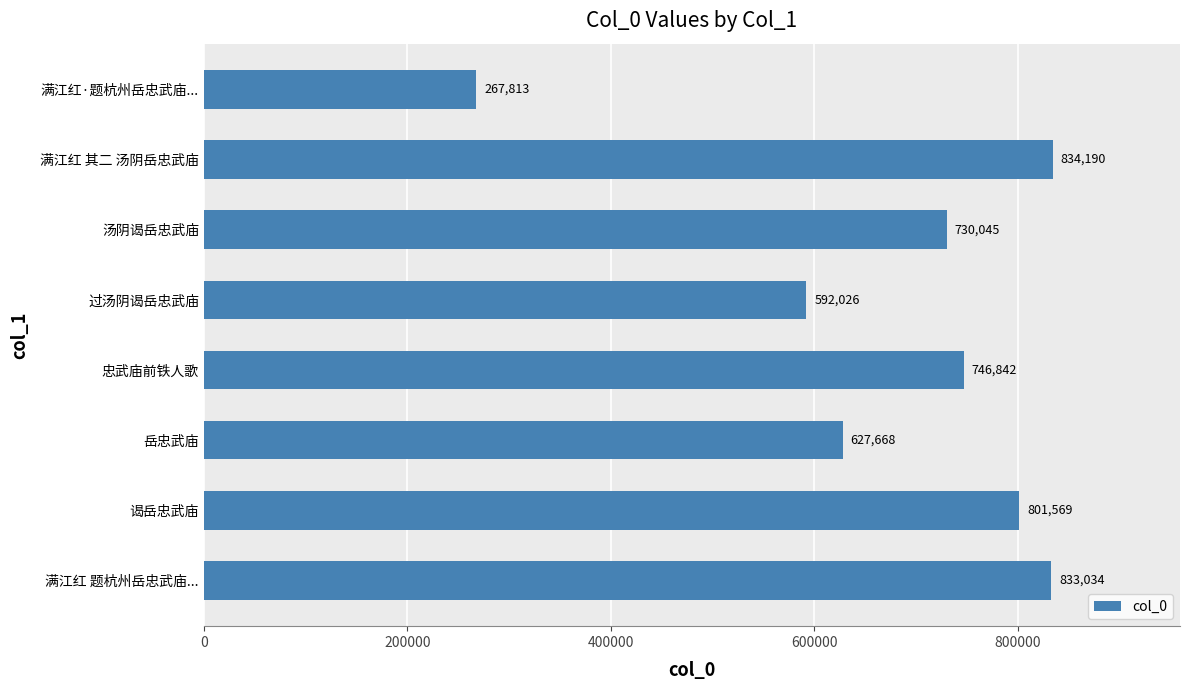

Rank the categories by value from lowest to highest.

满江红·题杭州岳忠武庙..., 过汤阴谒岳忠武庙, 岳忠武庙, 汤阴谒岳忠武庙, 忠武庙前铁人歌, 谒岳忠武庙, 满江红 题杭州岳忠武庙..., 满江红 其二 汤阴岳忠武庙